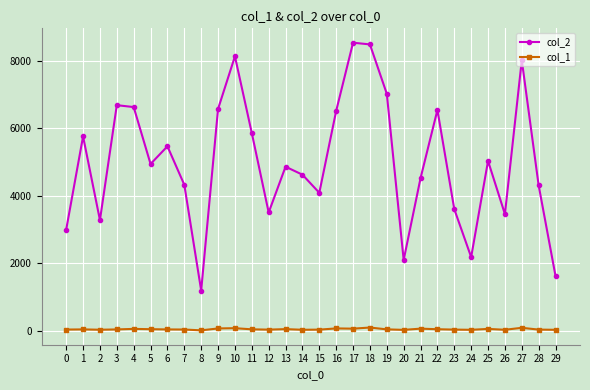

True or false: col_2 and col_1 intersect in this chart.

False